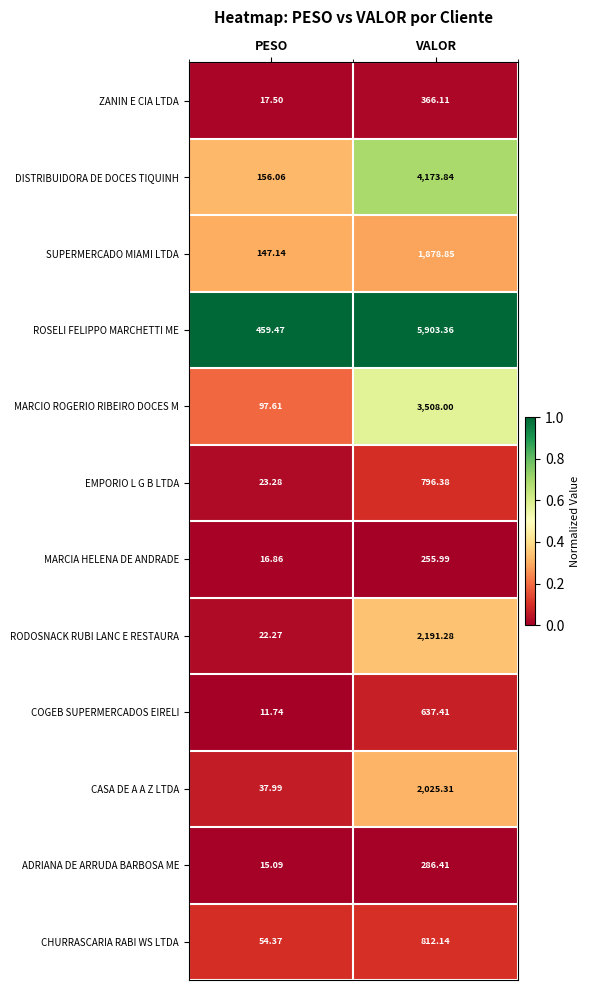

What is the total value across all series at PESO?

1059.4